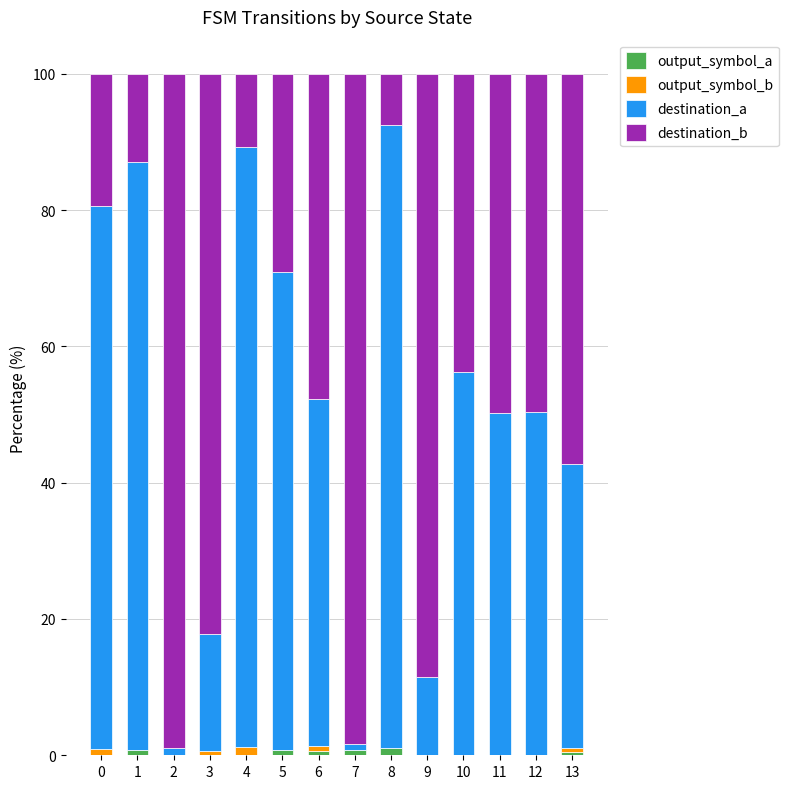

Are the bars horizontal?

No